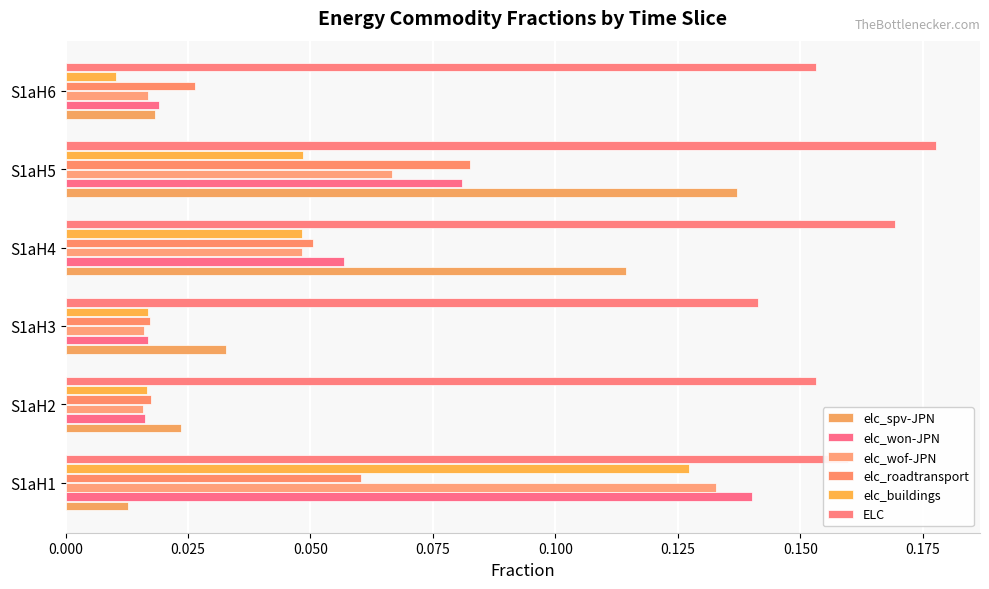

At how many categories does at least one series exceed 0?

6